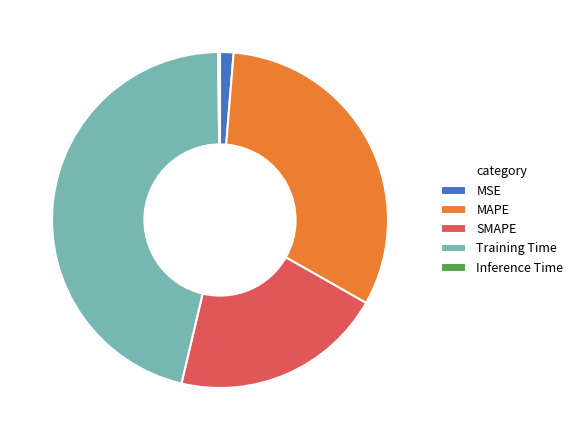

Which slice is the largest?

Training Time